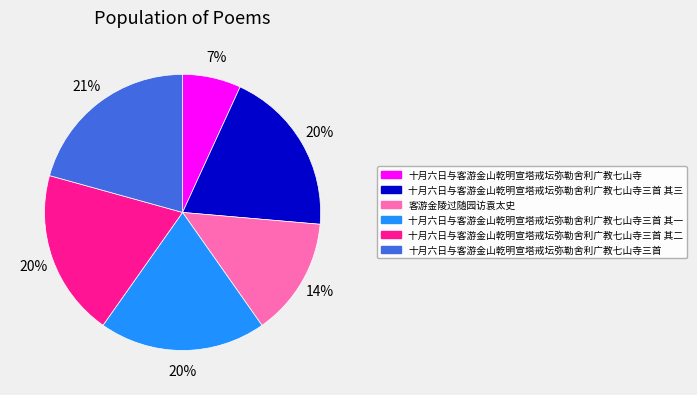

Is the sum of 十月六日与客游金山乾明宣塔戒坛弥勒舍利广教七山寺三首 and 十月六日与客游金山乾明宣塔戒坛弥勒舍利广教七山寺三首 其一 greater than half?

No